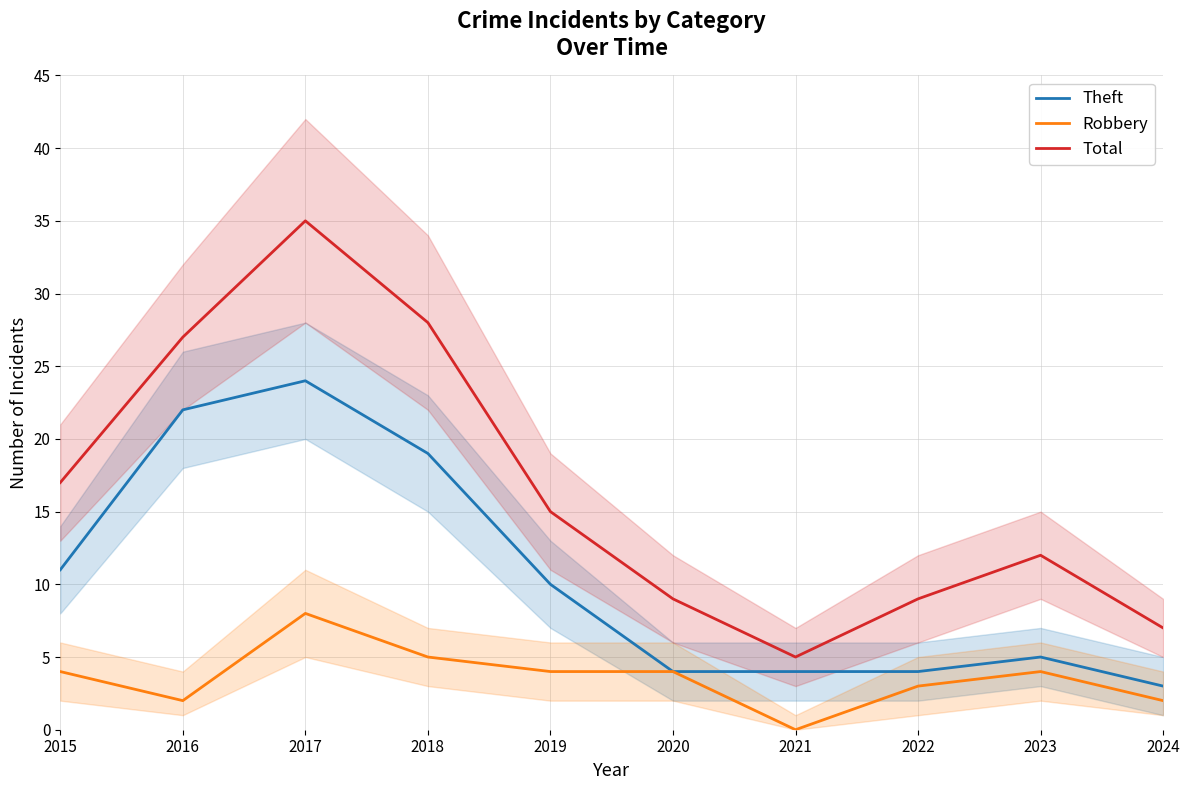

The Theft series shows 19 at 2018. True or false?

True